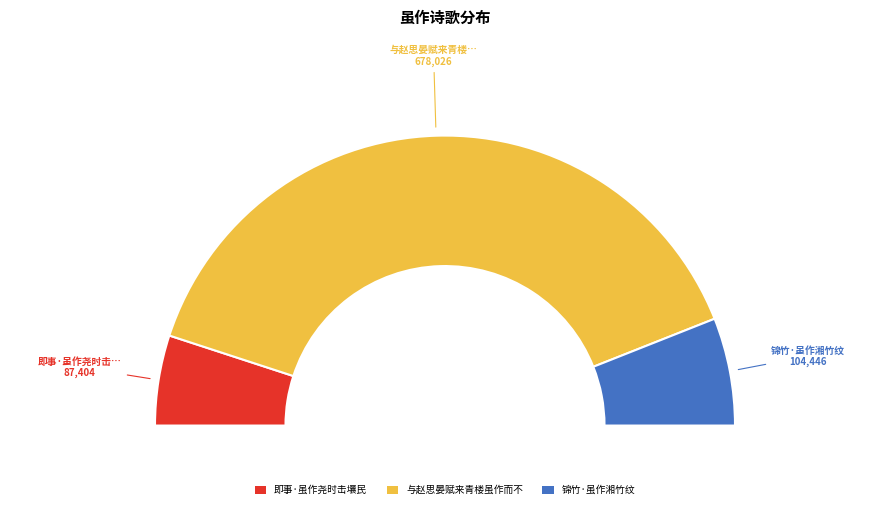

To the nearest percent, what portion does 与赵思晏赋来青楼虽作而不与 represent?

78%